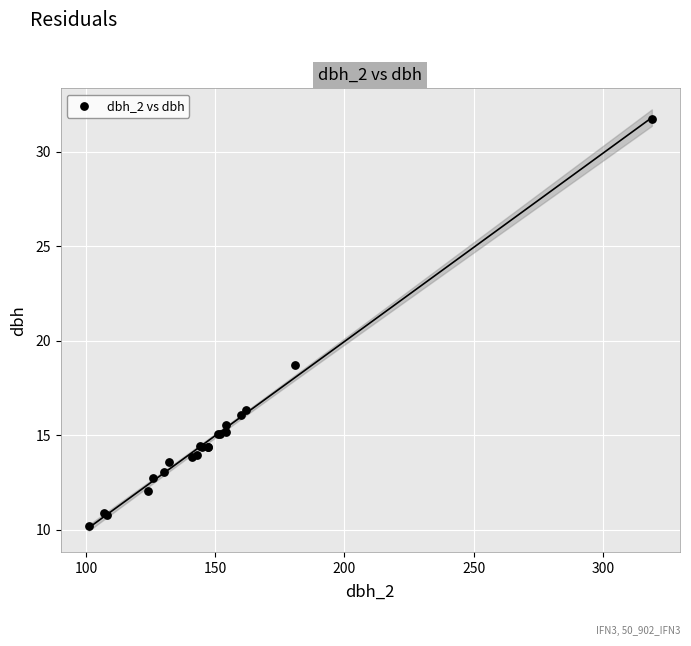

What Y value in the scatter plot is closest to 20?

18.7